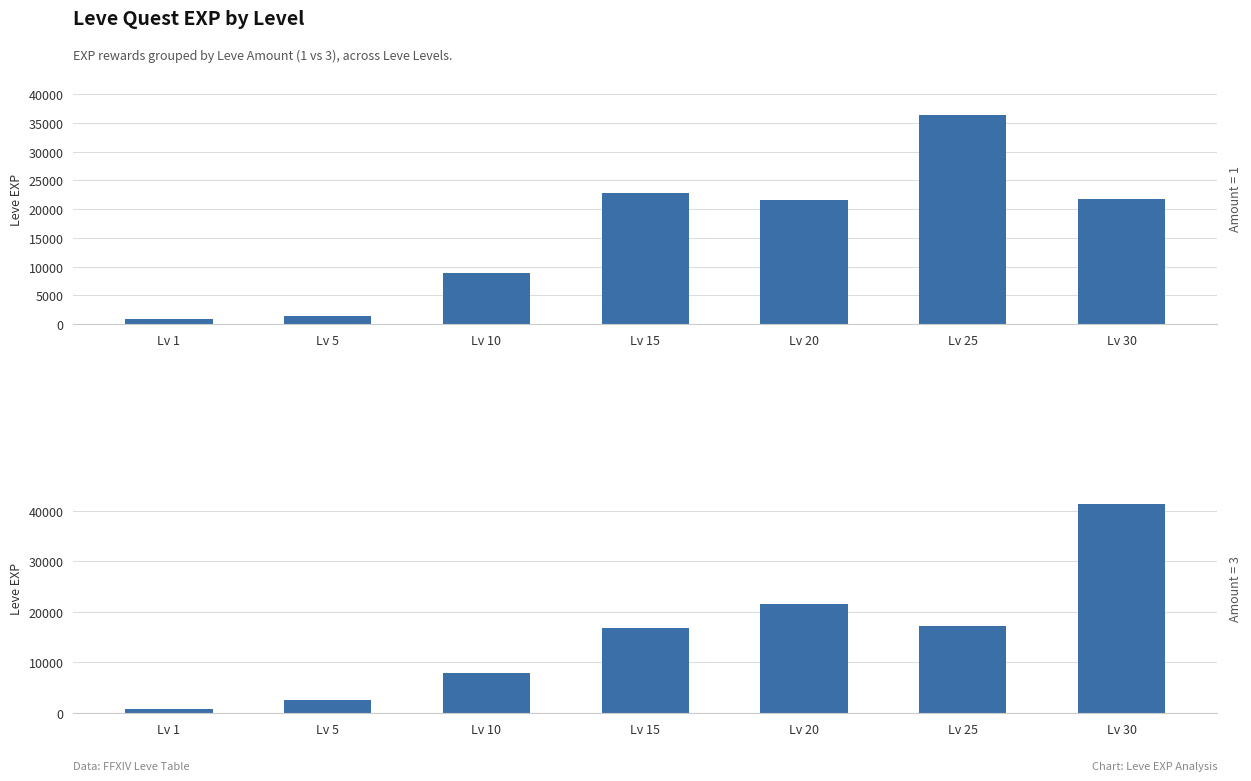

Are the bars horizontal?

No